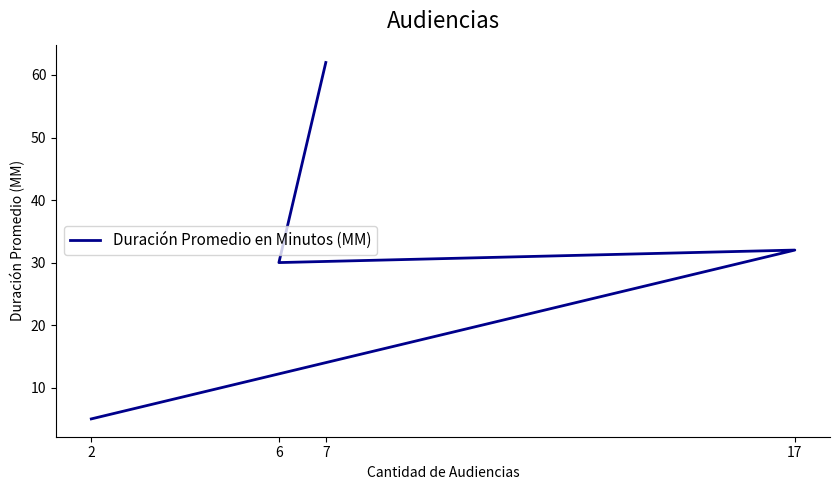

List the labels in order of value, smallest first.

2, 6, 17, 7